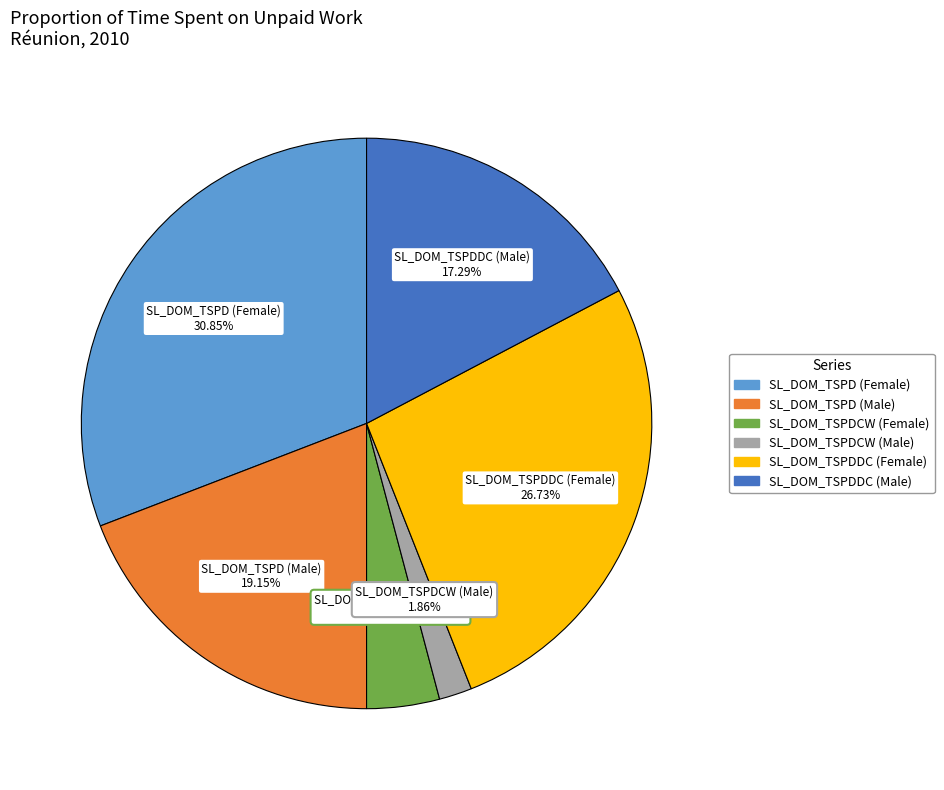

Rank the categories by value from lowest to highest.

SL_DOM_TSPDCW (Male), SL_DOM_TSPDCW (Female), SL_DOM_TSPDDC (Male), SL_DOM_TSPD (Male), SL_DOM_TSPDDC (Female), SL_DOM_TSPD (Female)